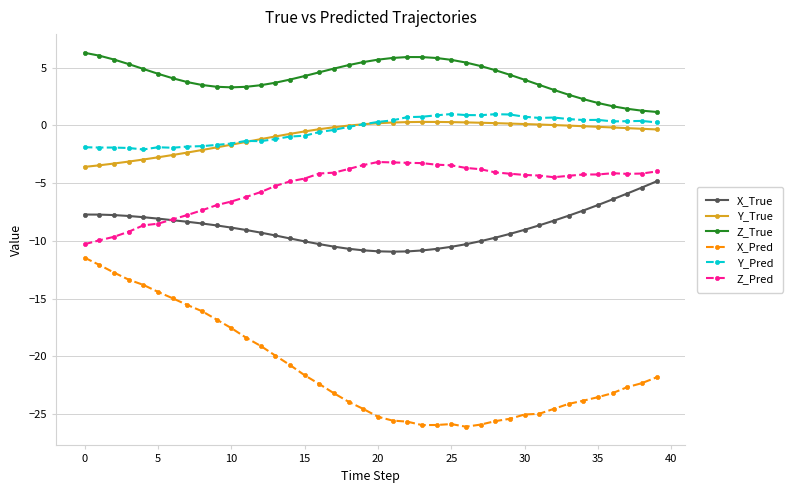

Does the chart have visible grid lines?

Yes